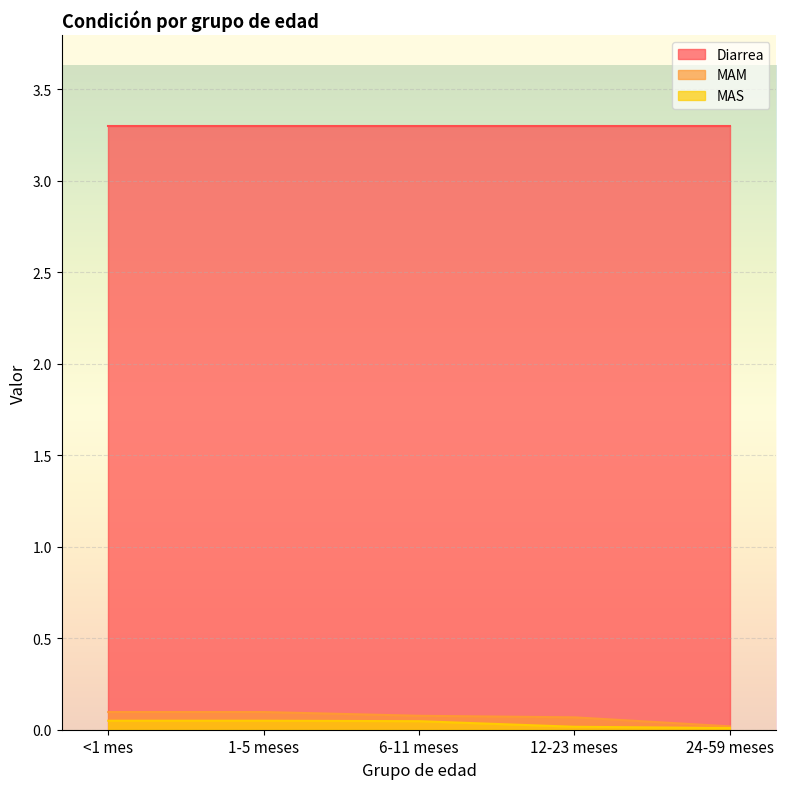

Does the chart display data point markers on the line(s)?

No